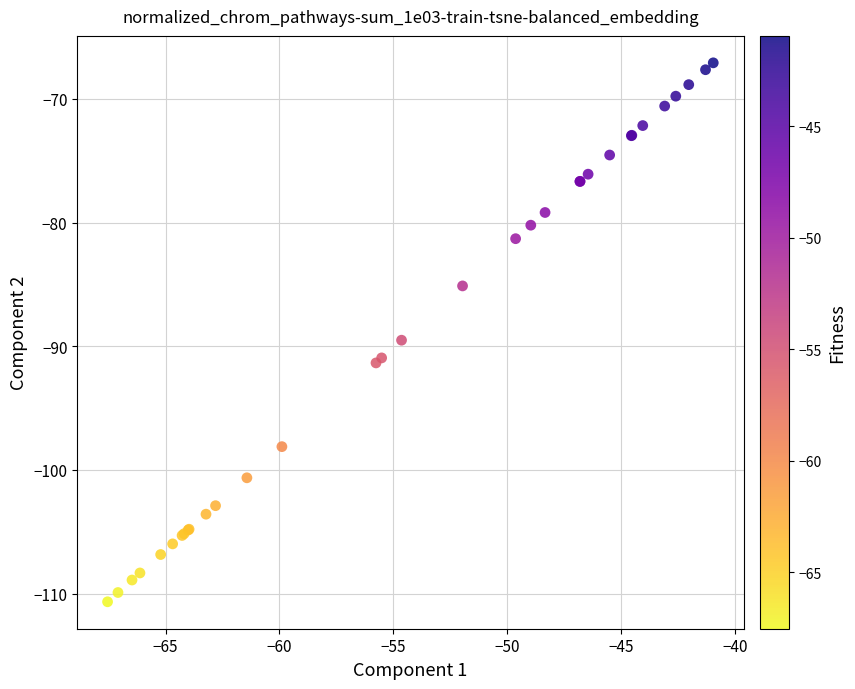

What Y value in the scatter plot is closest to -88?

-89.5